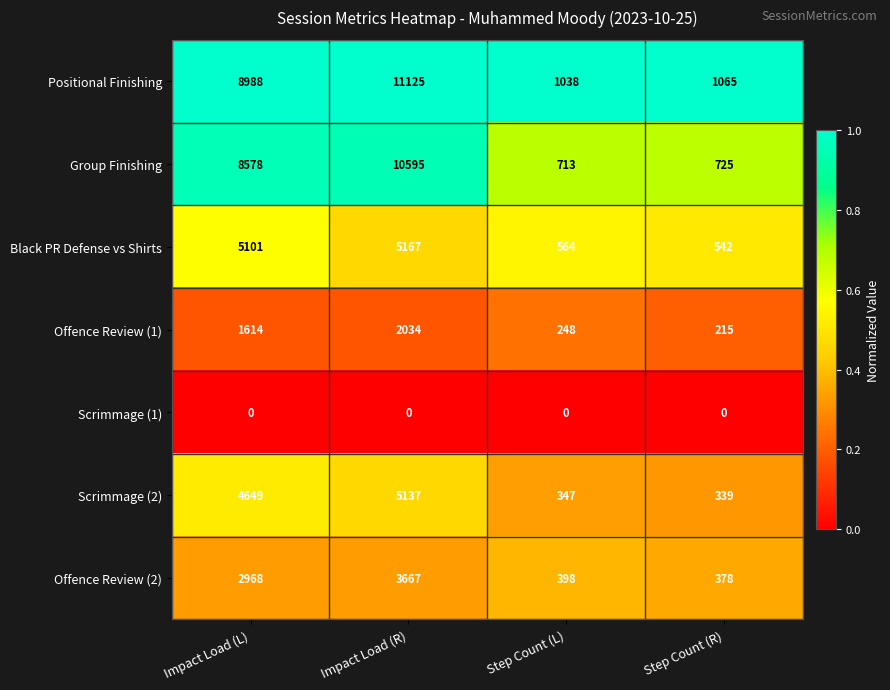

Which series has the largest total across all categories?

Positional Finishing